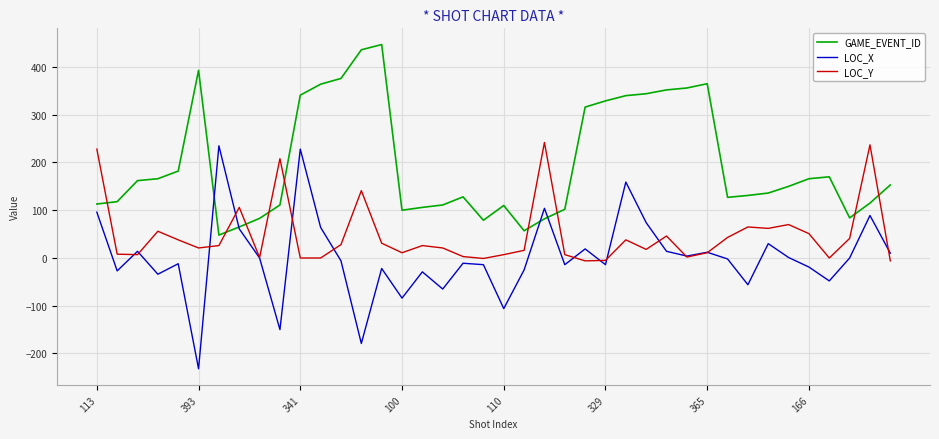

Rank the series by their maximum value, from lowest to highest.

LOC_X, LOC_Y, GAME_EVENT_ID